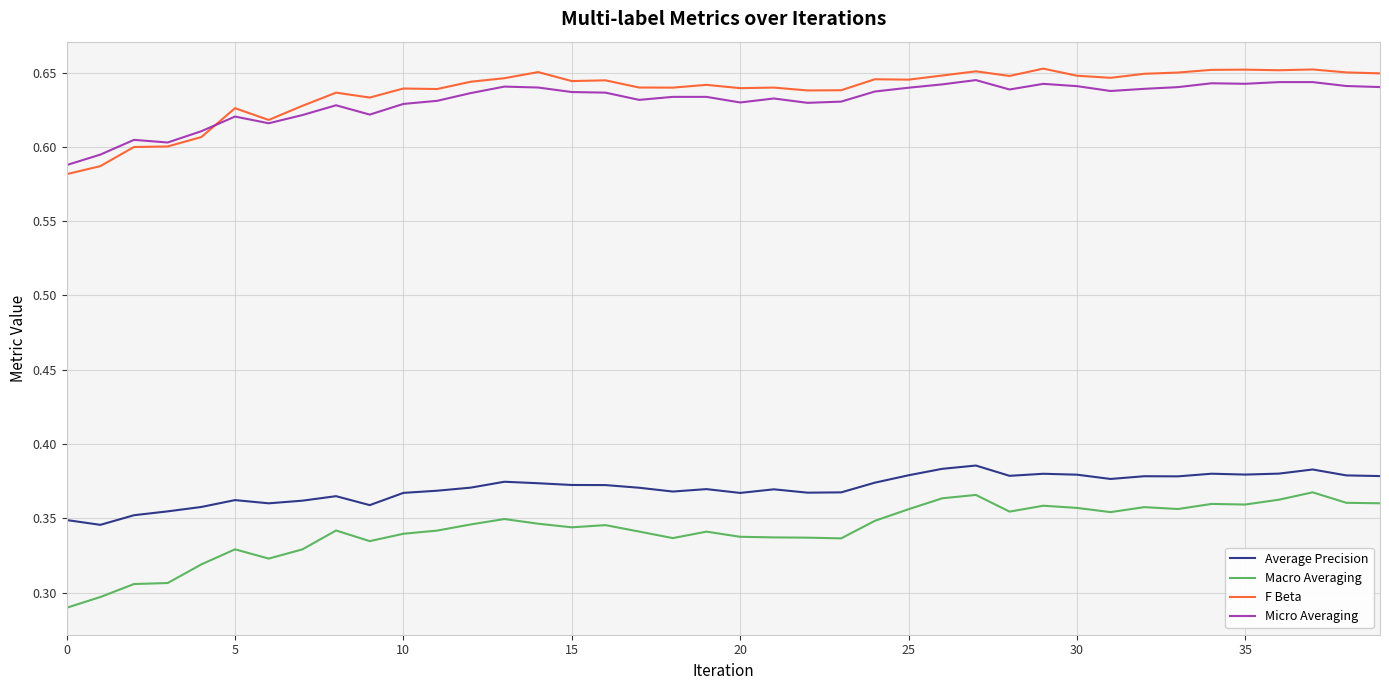

What are all the series names shown in the legend?

Average Precision, Macro Averaging, F Beta, Micro Averaging